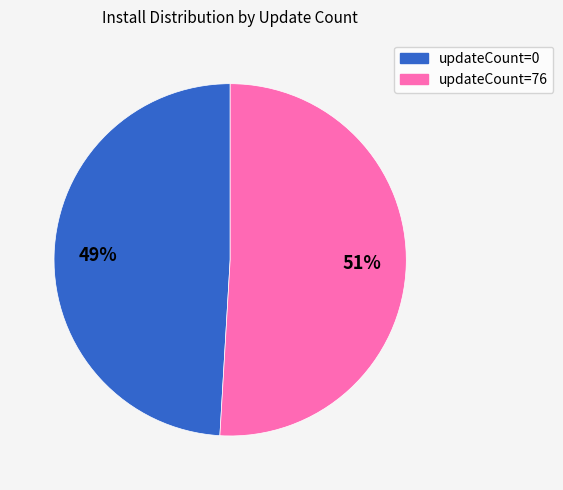

How many segments does this pie chart have?

2